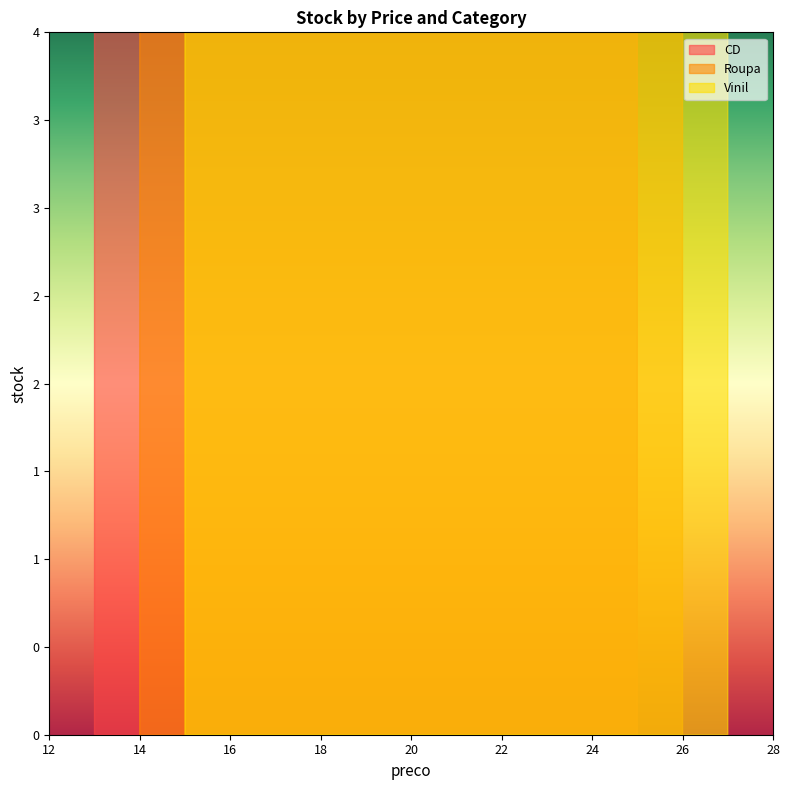

Does the chart display data point markers on the line(s)?

No